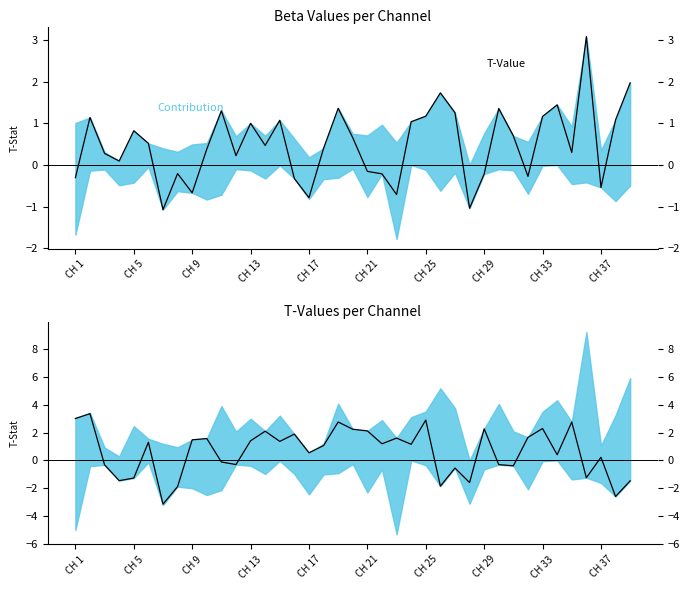

How many values in the T-Value series are below 0?

13